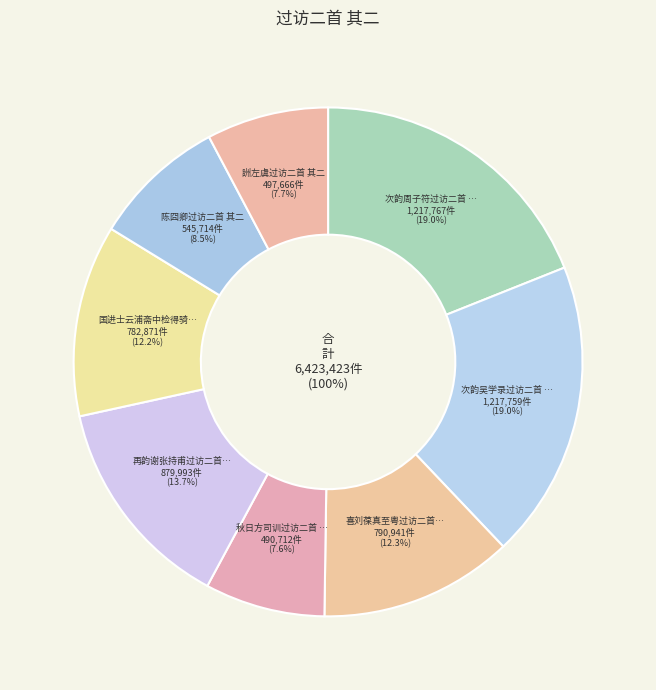

Is the sum of 次韵吴学录过访二首 其二 and 秋日方司训过访二首 其二 greater than half?

No